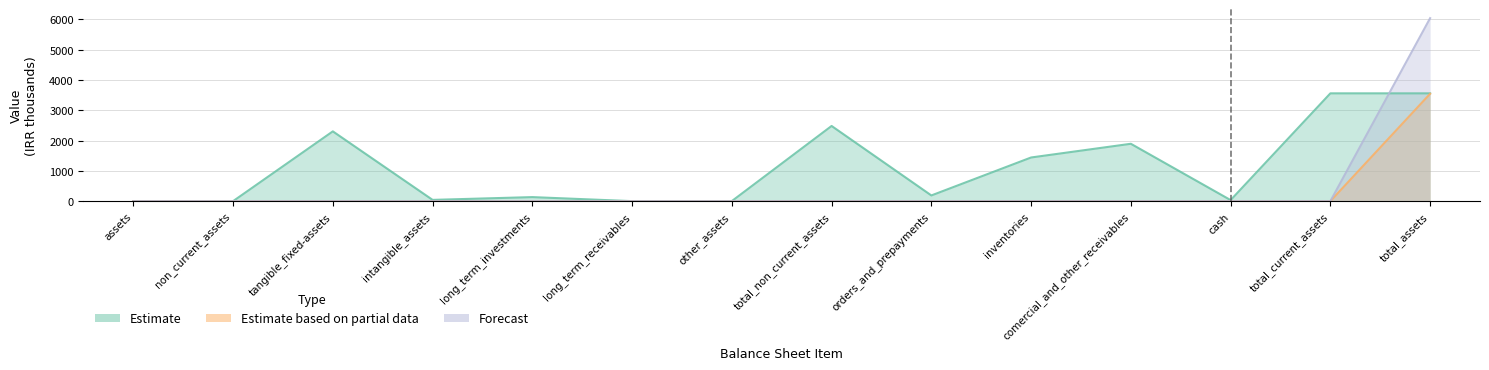

In Estimate, how many points are higher than both neighbors (excluding endpoints)?

4